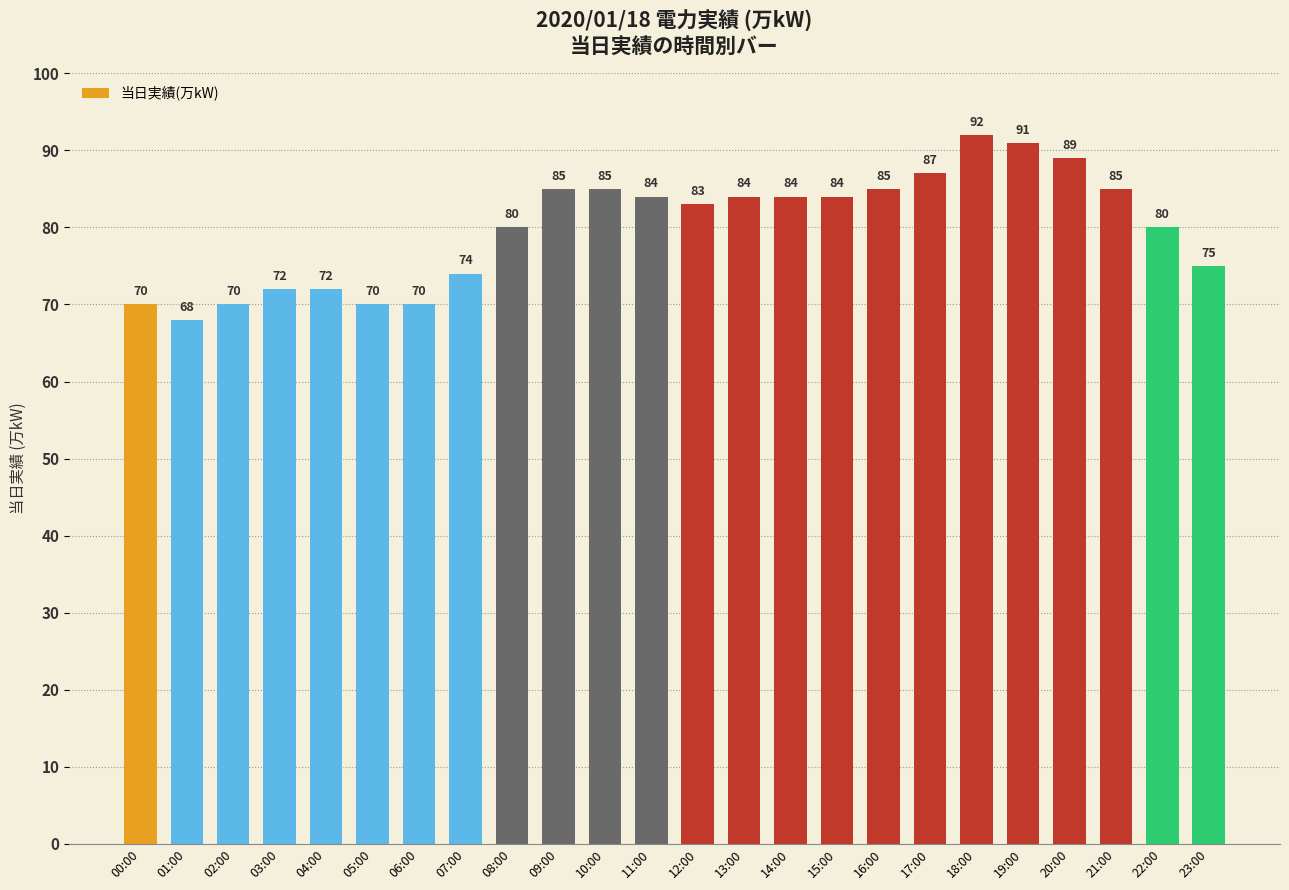

Is it true that the value at 10:00 is 143?

False